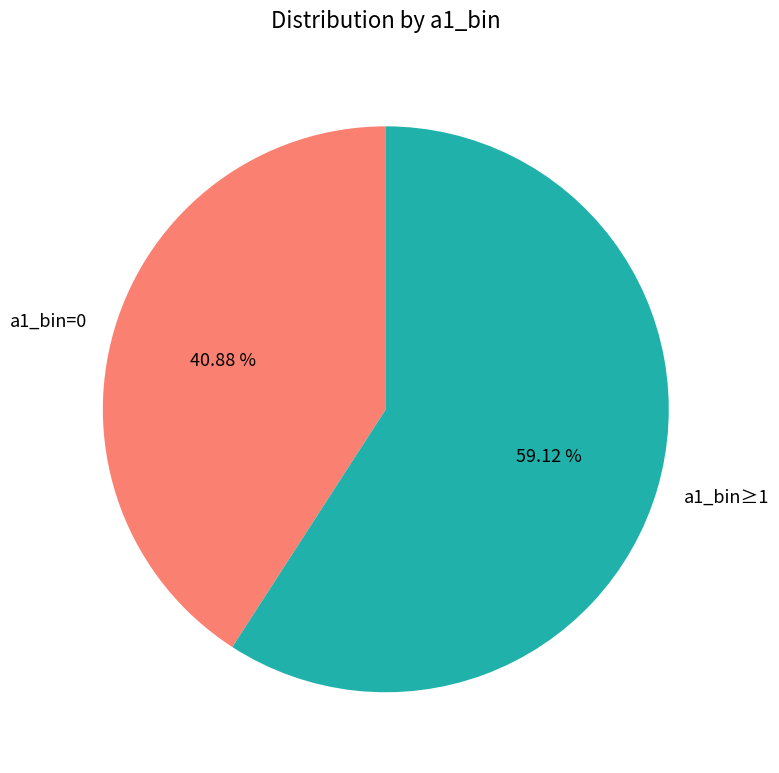

Combined, do a1_bin=0 and a1_bin≥1 account for over 50%?

Yes